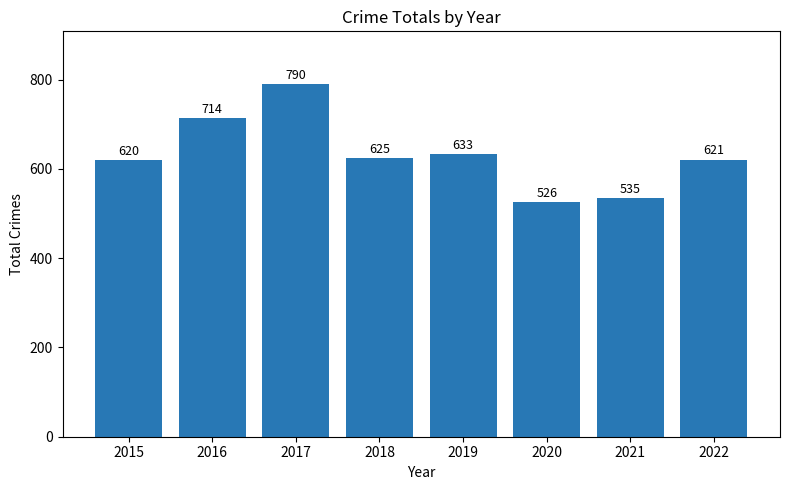

Which has a higher value, 2019 or 2020?

2019